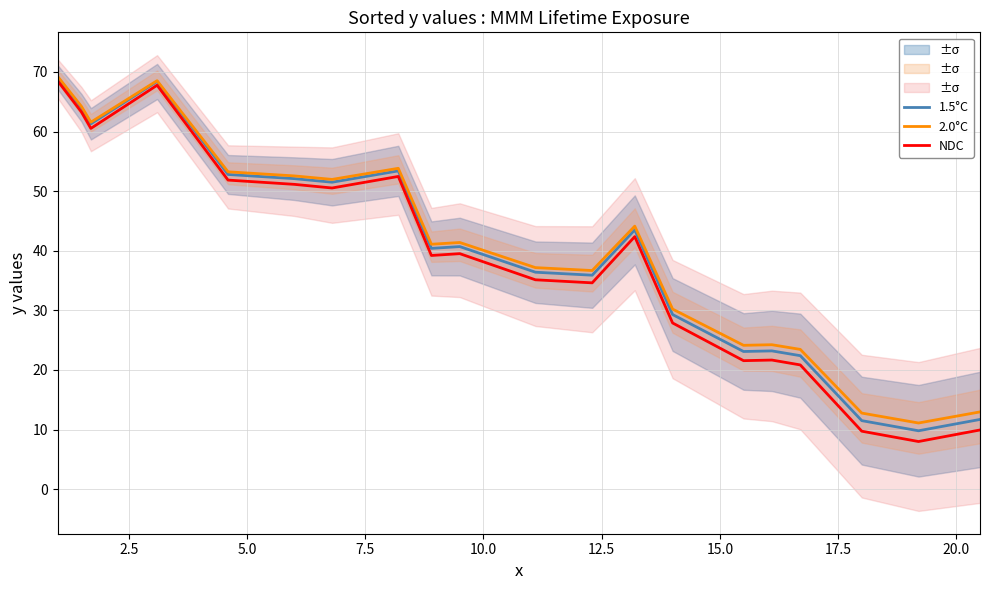

How many categories are shown in the chart?

20